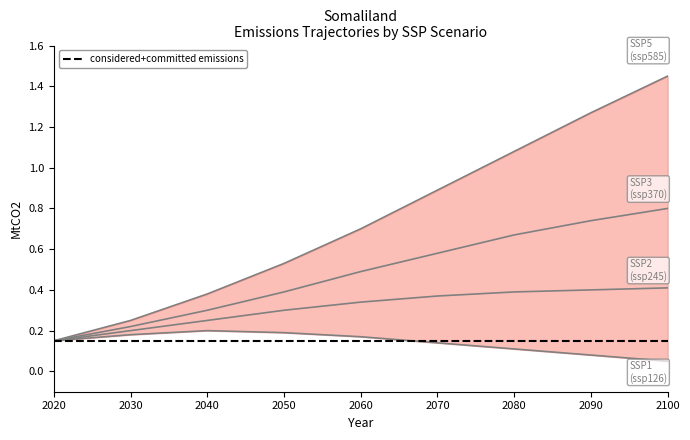

Which series has the largest total across all categories?

ssp585